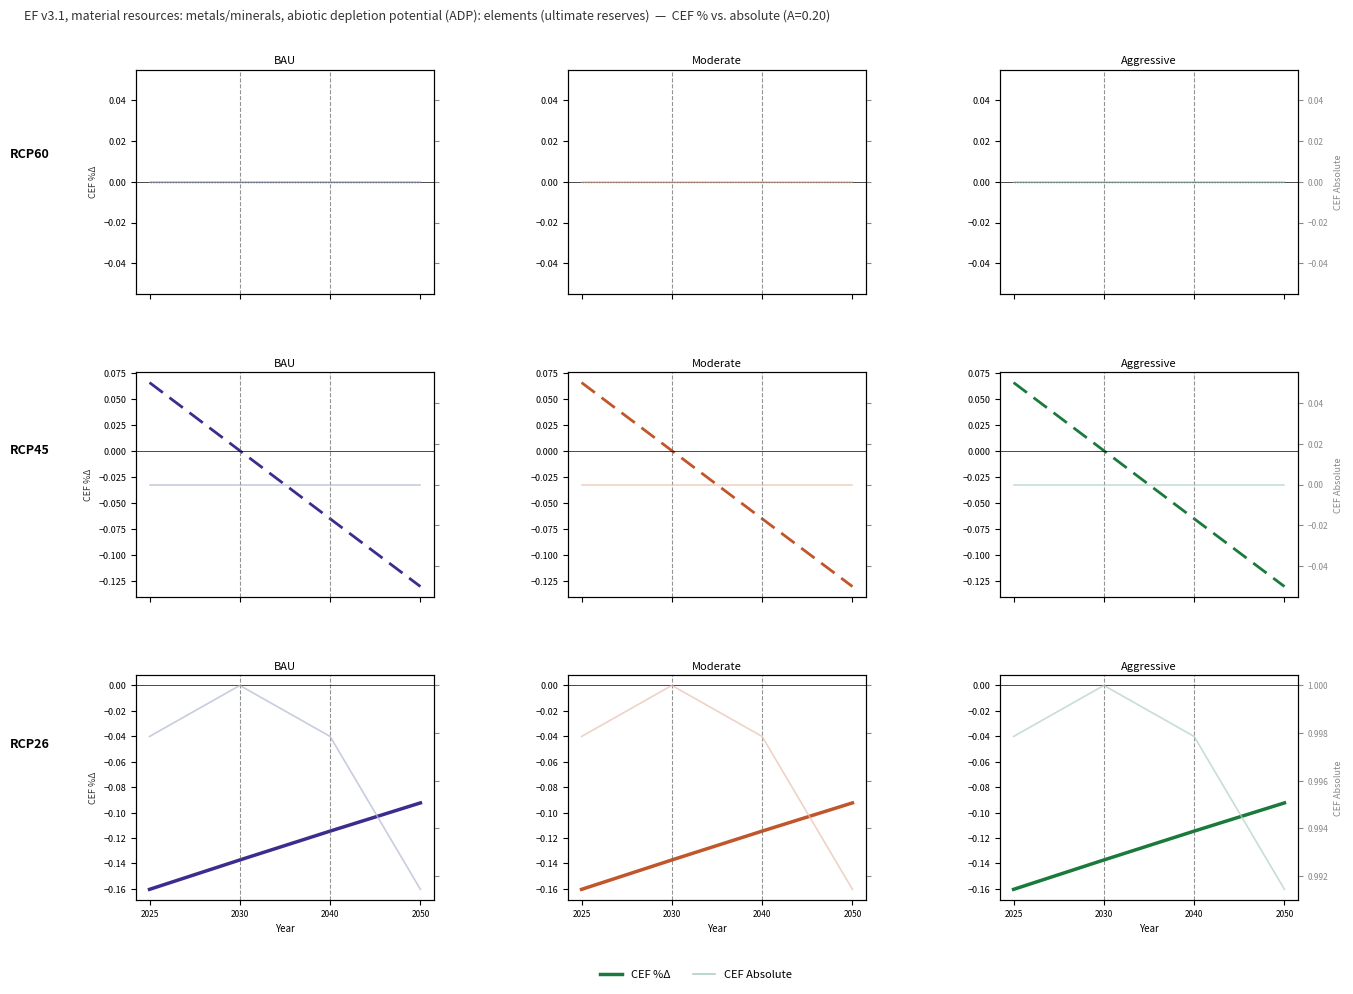

At how many categories does at least one series exceed 0?

4